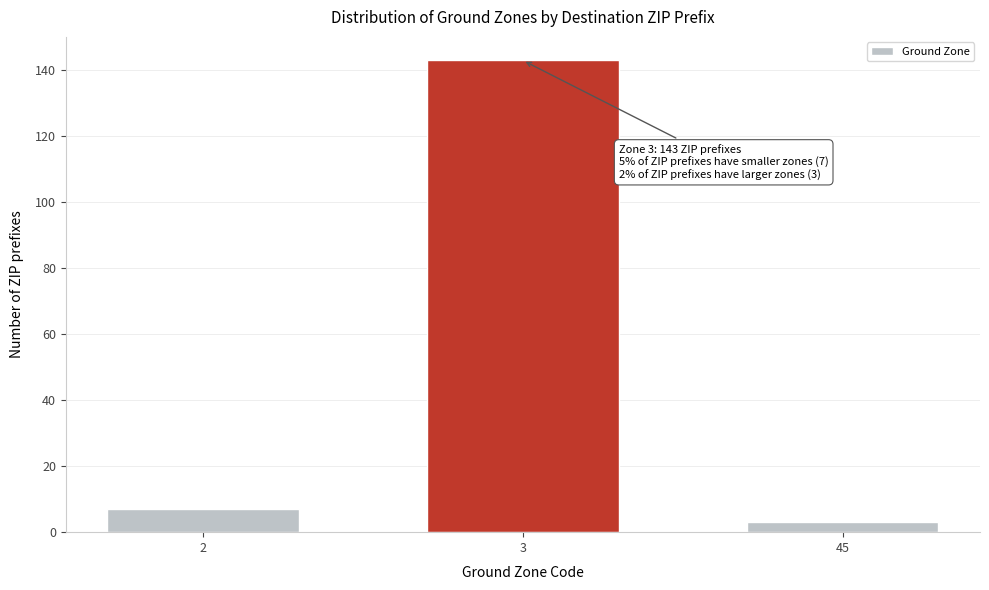

Reading left to right, transcribe all the data shown in this chart.

7	143	3